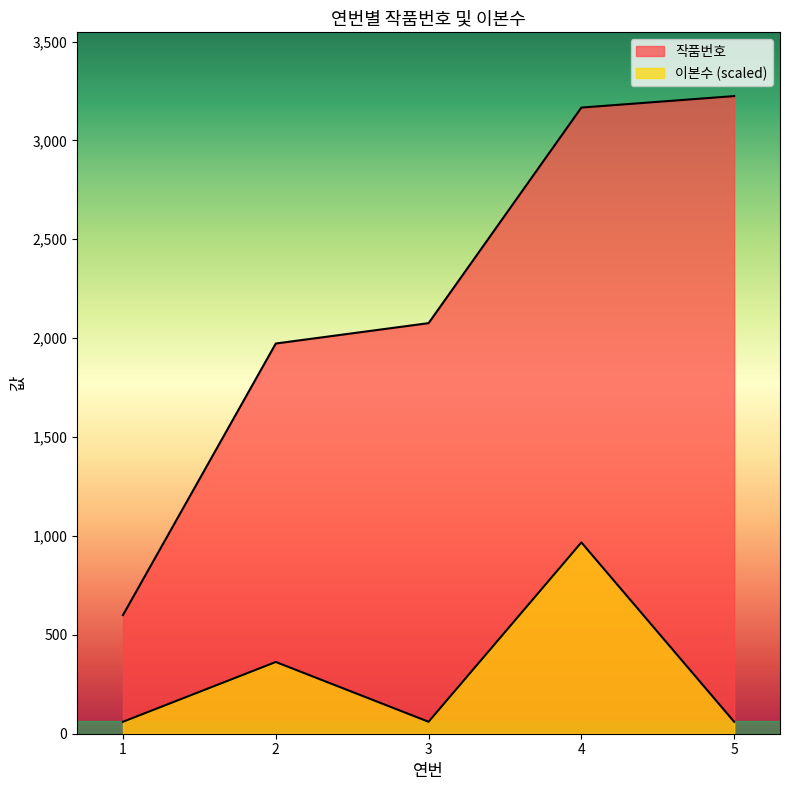

Reading right to left, list all the values displayed in this chart.

작품번호: 5=3224.0	4=3166.0	3=2076.0	2=1973.0	1=600.0
이본수: 5=60.4	4=967.2	3=60.4	2=362.7	1=60.4